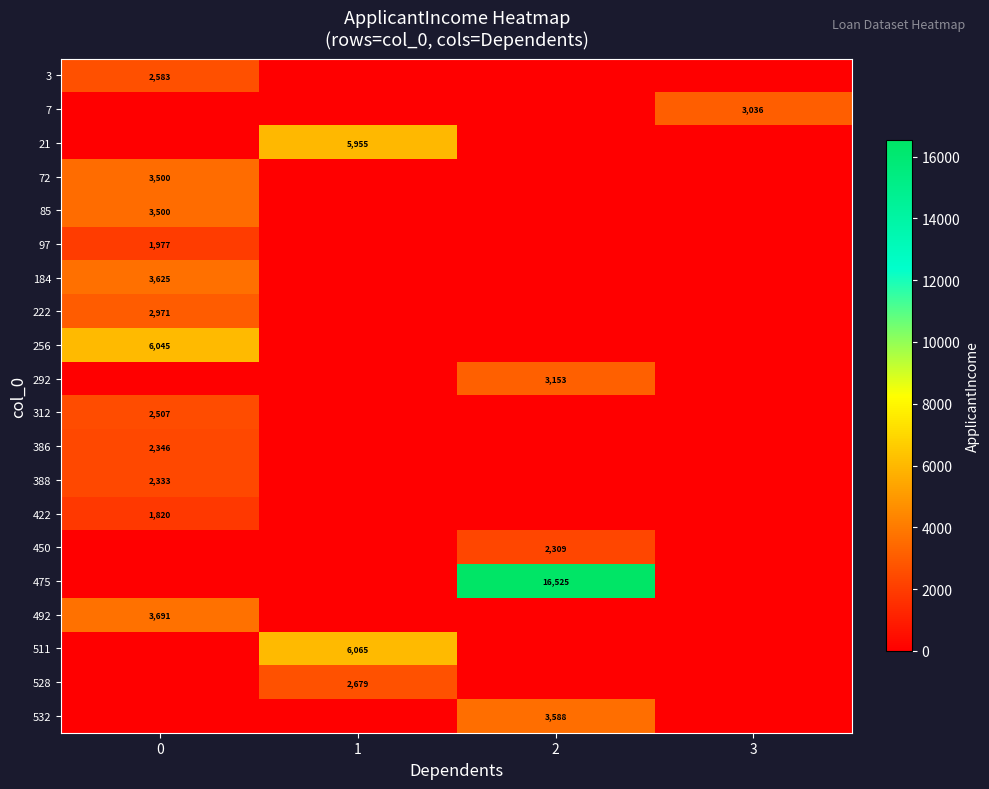

Reading right to left, what are all the values shown in this chart?

row_0: 3=0	2=0	1=0	0=2583
row_1: 3=3036	2=0	1=0	0=0
row_2: 3=0	2=0	1=5955	0=0
row_3: 3=0	2=0	1=0	0=3500
row_4: 3=0	2=0	1=0	0=3500
row_5: 3=0	2=0	1=0	0=1977
row_6: 3=0	2=0	1=0	0=3625
row_7: 3=0	2=0	1=0	0=2971
row_8: 3=0	2=0	1=0	0=6045
row_9: 3=0	2=3153	1=0	0=0
row_10: 3=0	2=0	1=0	0=2507
row_11: 3=0	2=0	1=0	0=2346
row_12: 3=0	2=0	1=0	0=2333
row_13: 3=0	2=0	1=0	0=1820
row_14: 3=0	2=2309	1=0	0=0
row_15: 3=0	2=16525	1=0	0=0
row_16: 3=0	2=0	1=0	0=3691
row_17: 3=0	2=0	1=6065	0=0
row_18: 3=0	2=0	1=2679	0=0
row_19: 3=0	2=3588	1=0	0=0